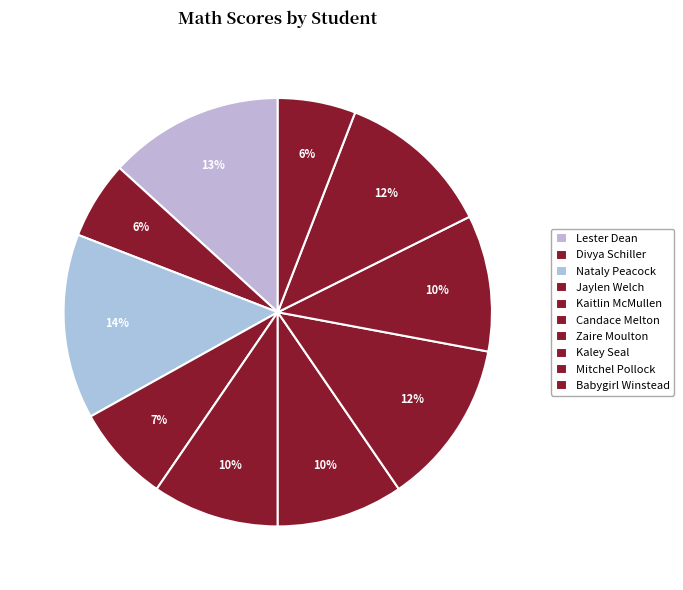

What percentage is the Kaitlin McMullen slice, to the nearest percent?

10%